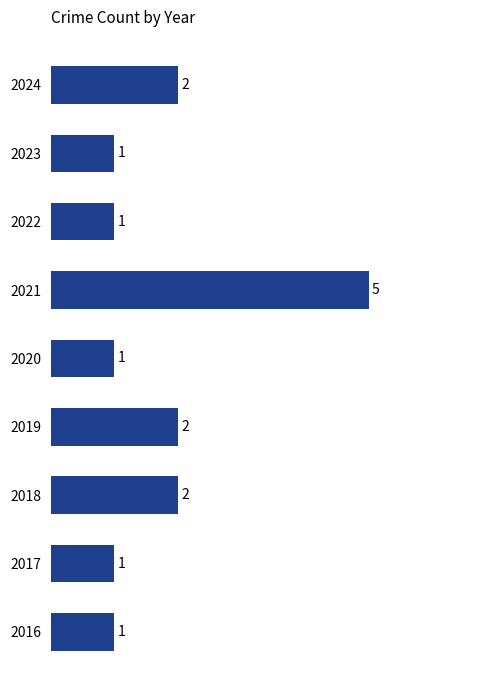

At which category does the chart reach its peak across all series?

2021